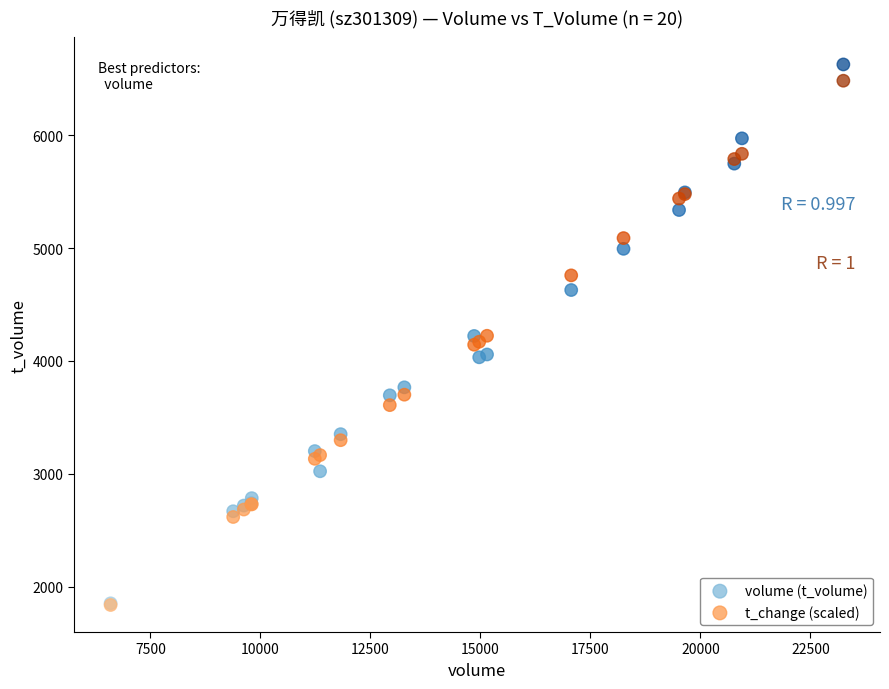

Which series has the widest spread of Y values?

volume (t_volume)